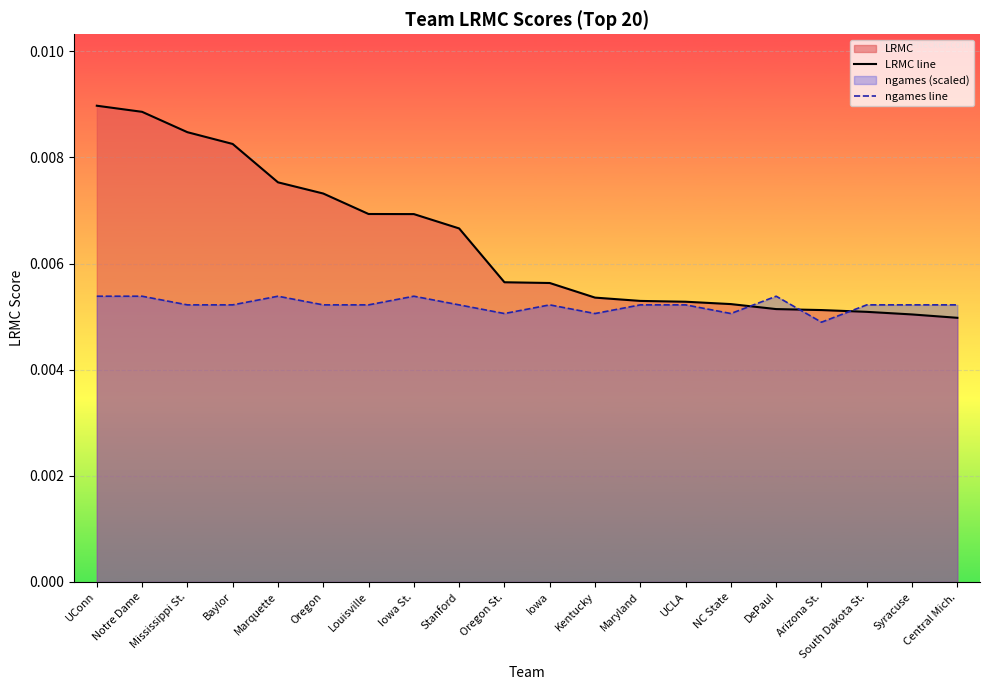

True or false: ngames line and LRMC line intersect in this chart.

True